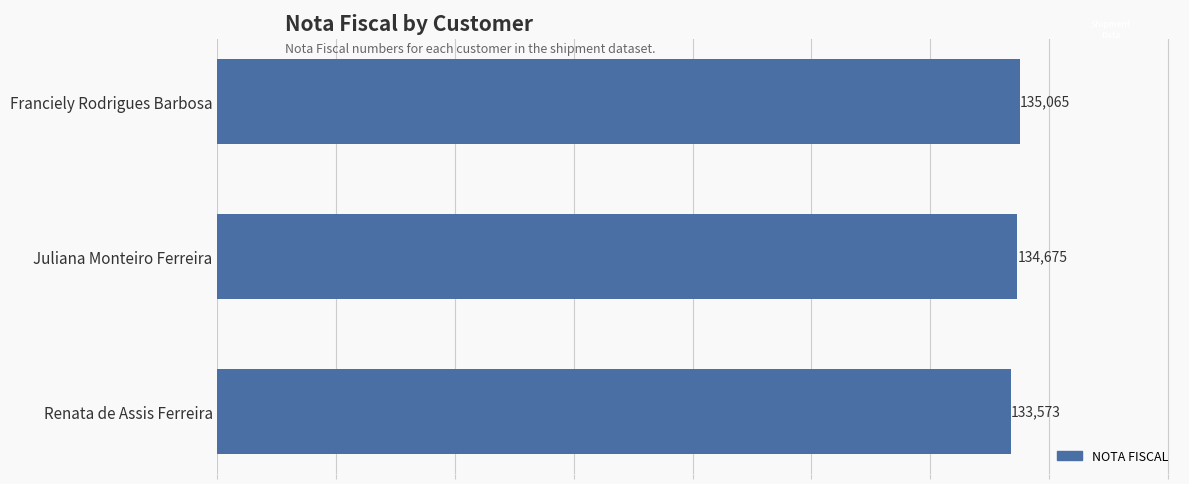

The value at Renata de Assis Ferreira is 207080. True or false?

False